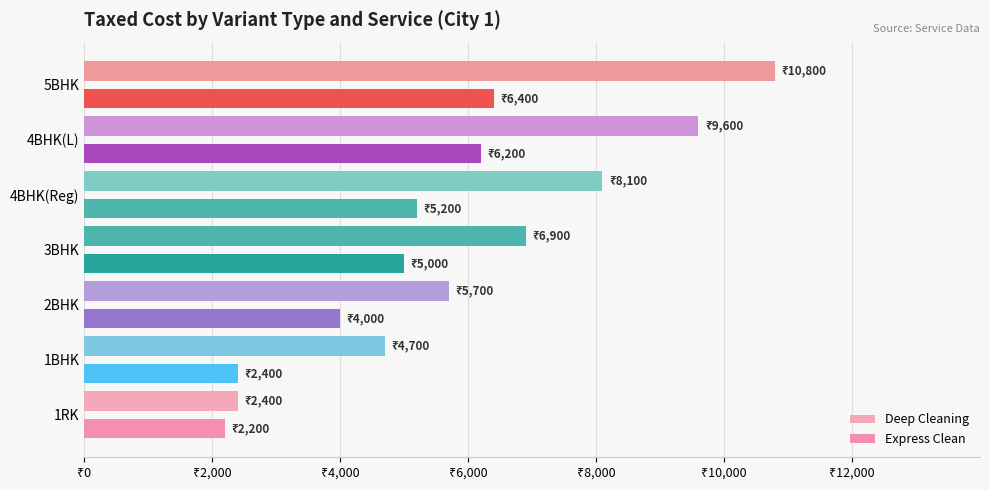

Which series has the largest range (max minus min)?

Deep Cleaning